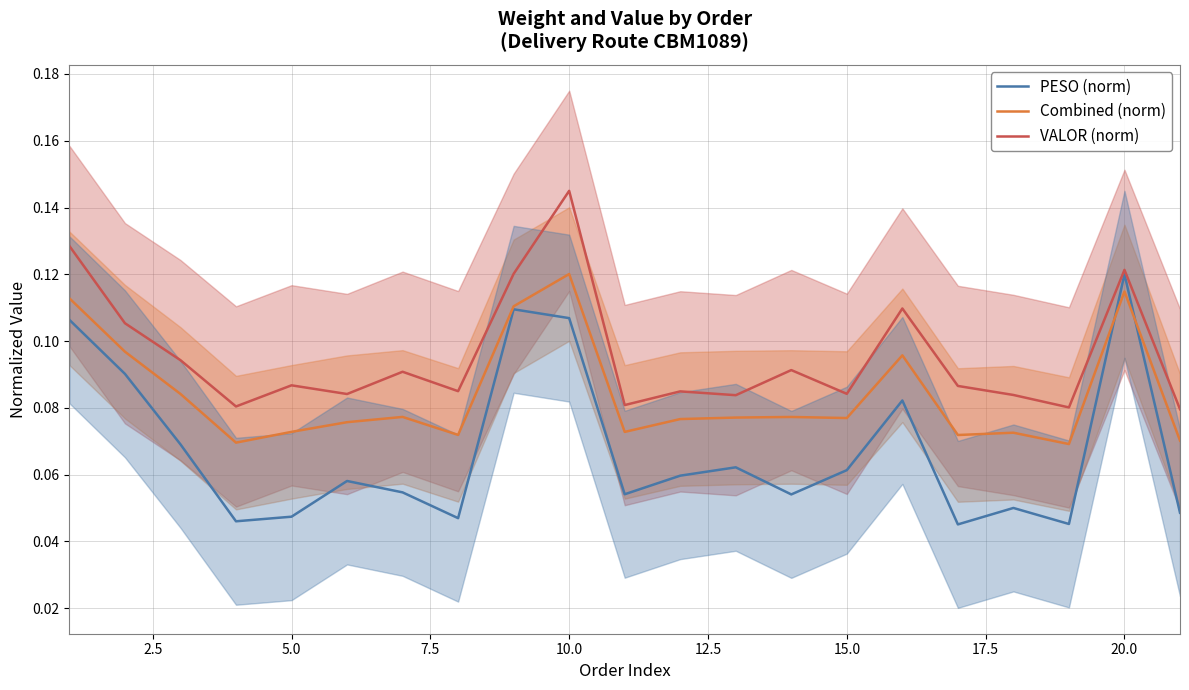

True or false: VALOR (norm) and Combined (norm) intersect in this chart.

False